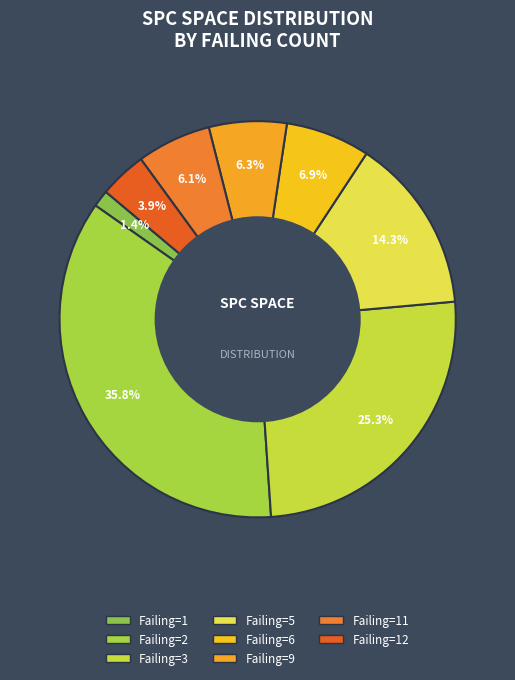

To the nearest percent, what is the difference between the largest and smallest slice percentages?

34%